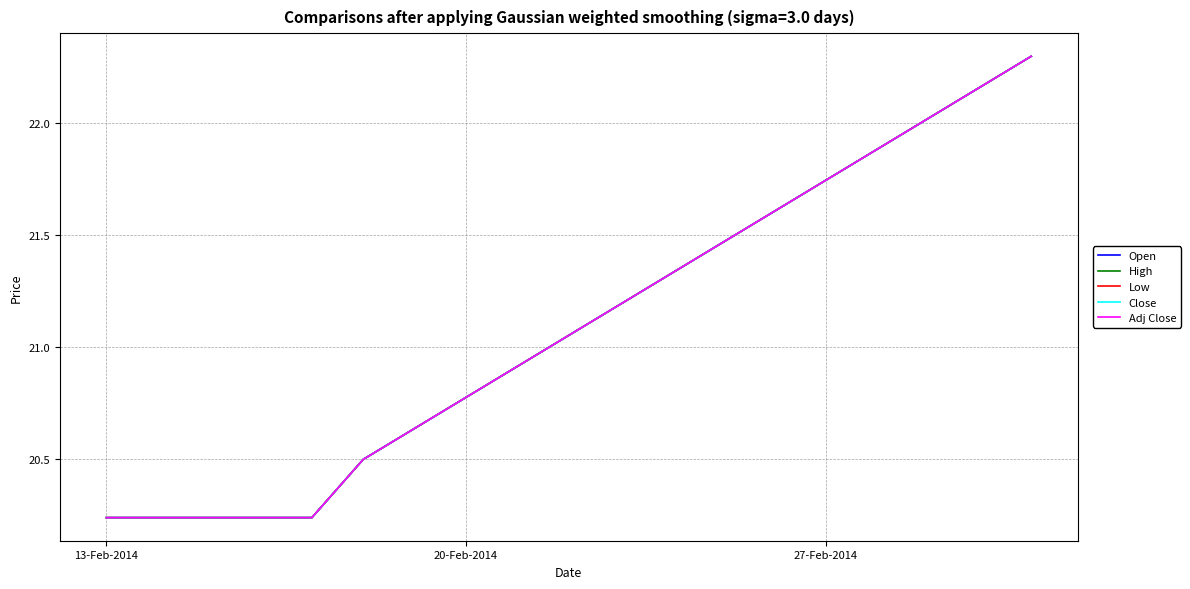

Which series has the largest total across all categories?

Open